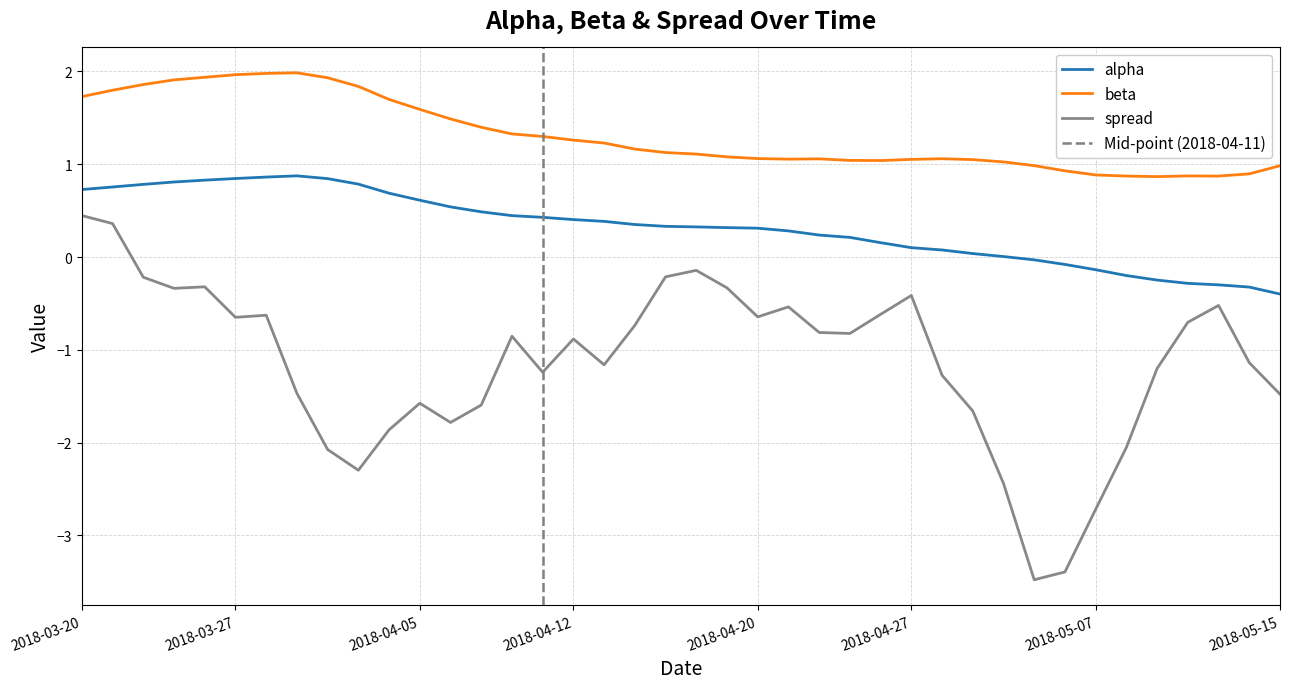

True or false: spread and alpha intersect in this chart.

False